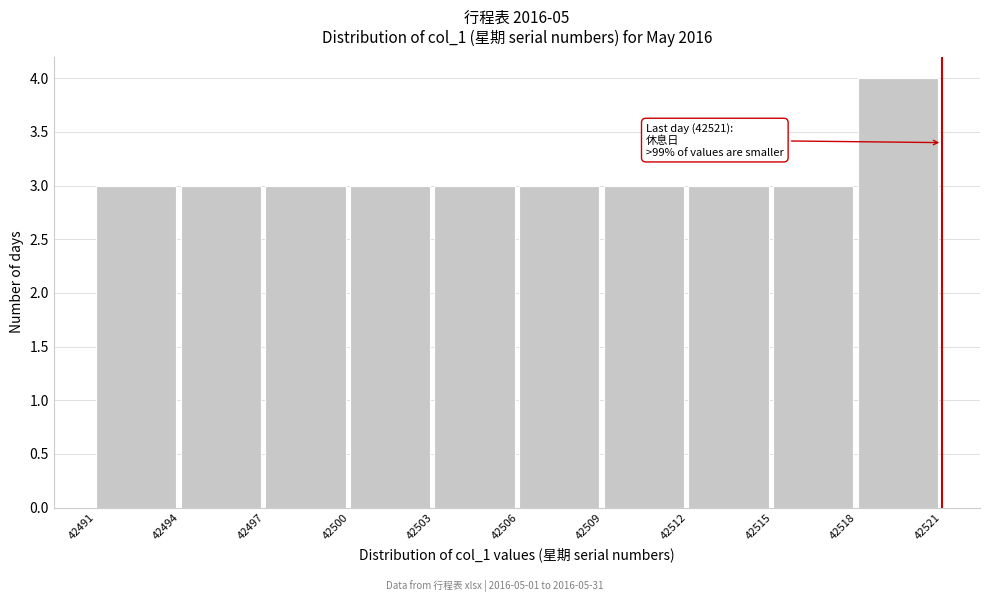

Over which range of the x-axis is the bar tallest?

42518 to 42521